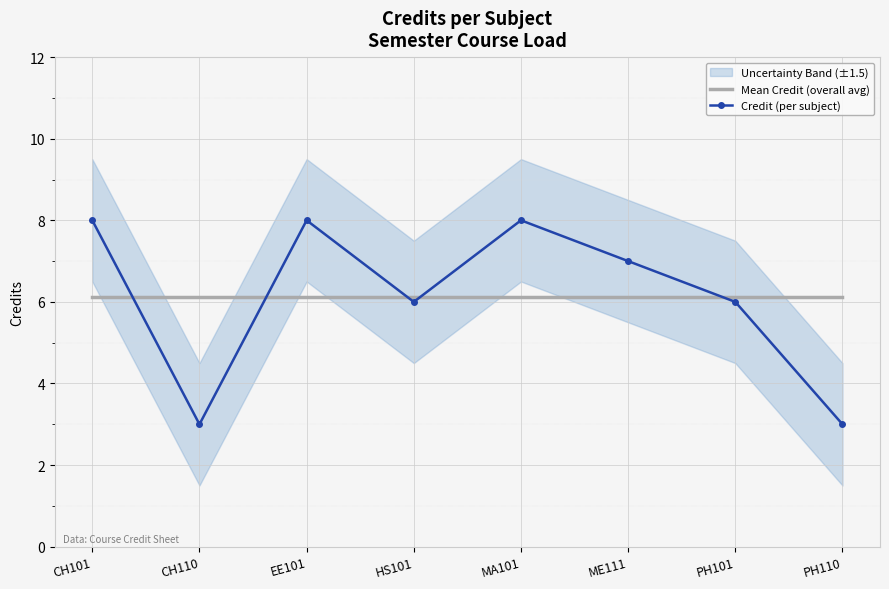

True or false: Credit (per subject) has more than 1 points higher than both neighbors.

True